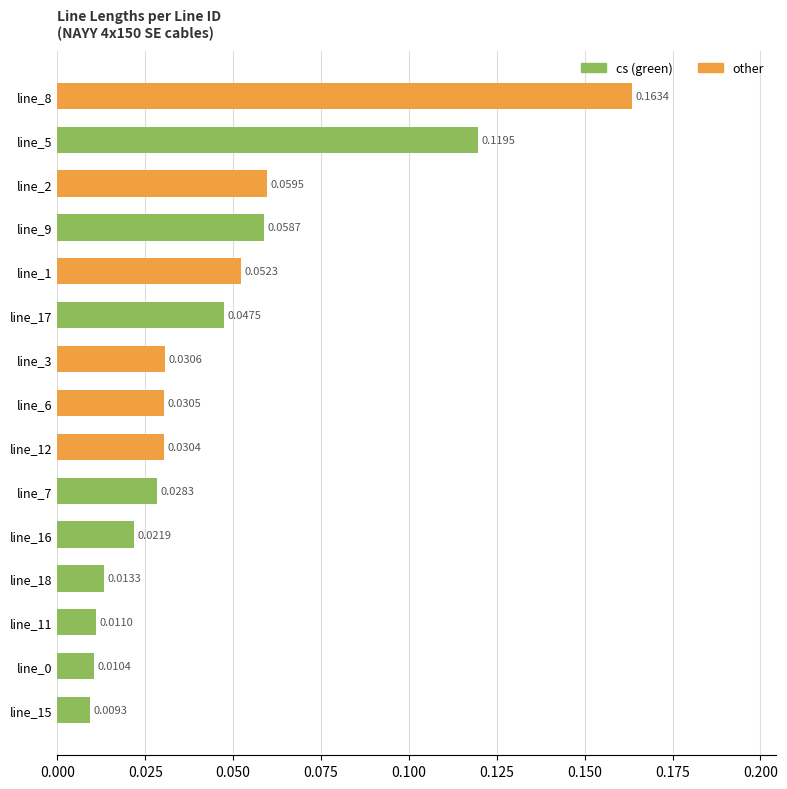

Between line_17 and line_9, which is larger?

line_9